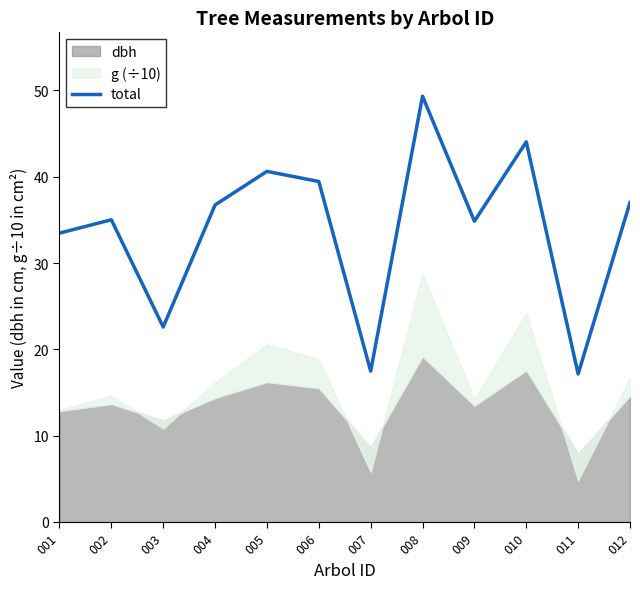

True or false: the data shows 44.0 at 010.

True